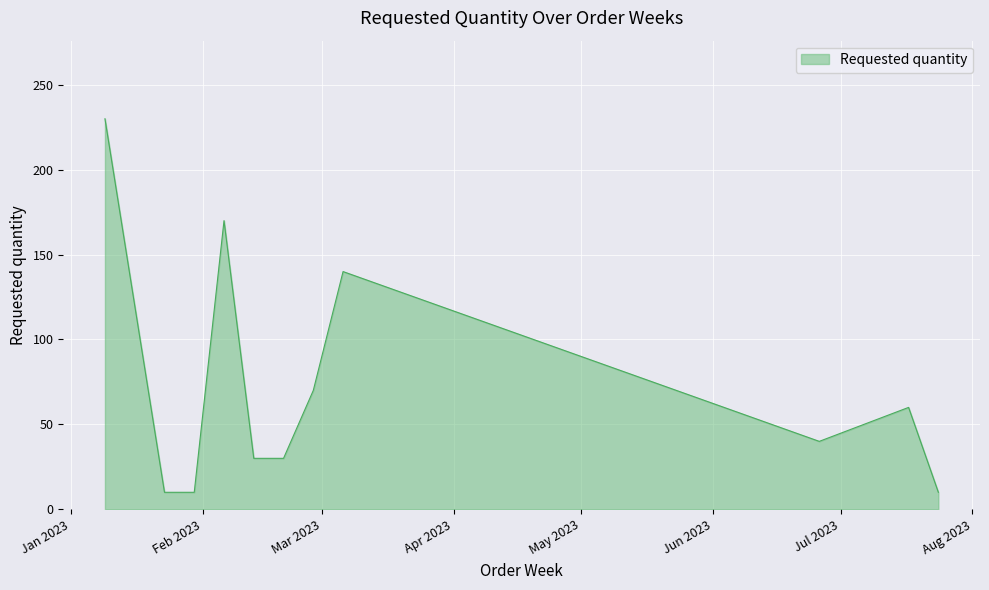

What is the sum of all values?

800